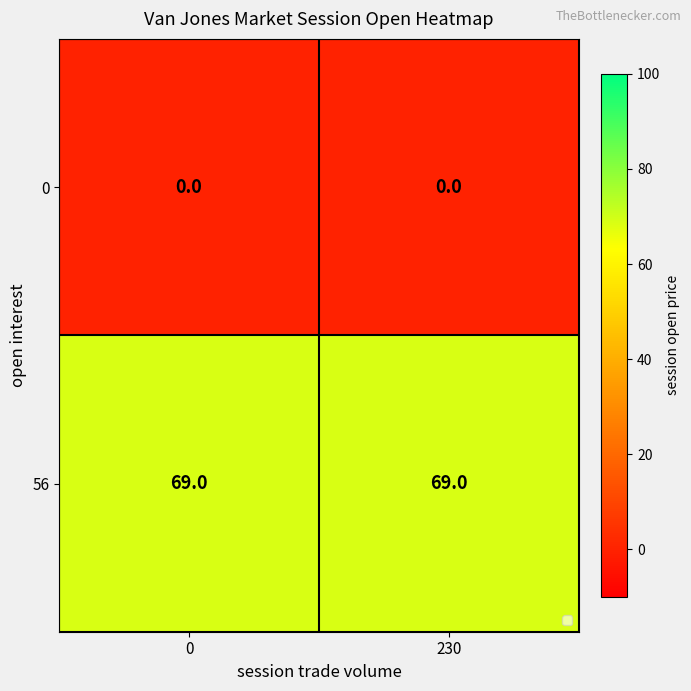

The value of 56 at 0 is 69. True or false?

True